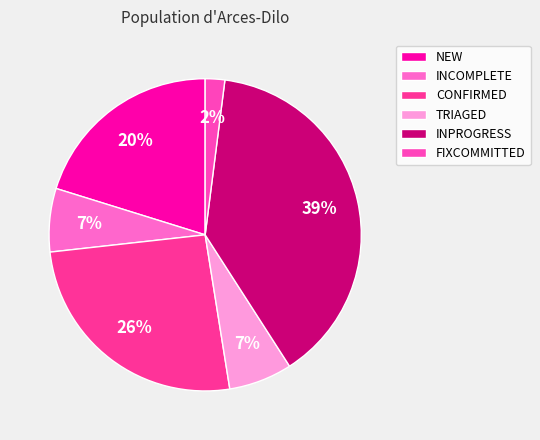

To the nearest percent, what portion does FIXCOMMITTED represent?

2%